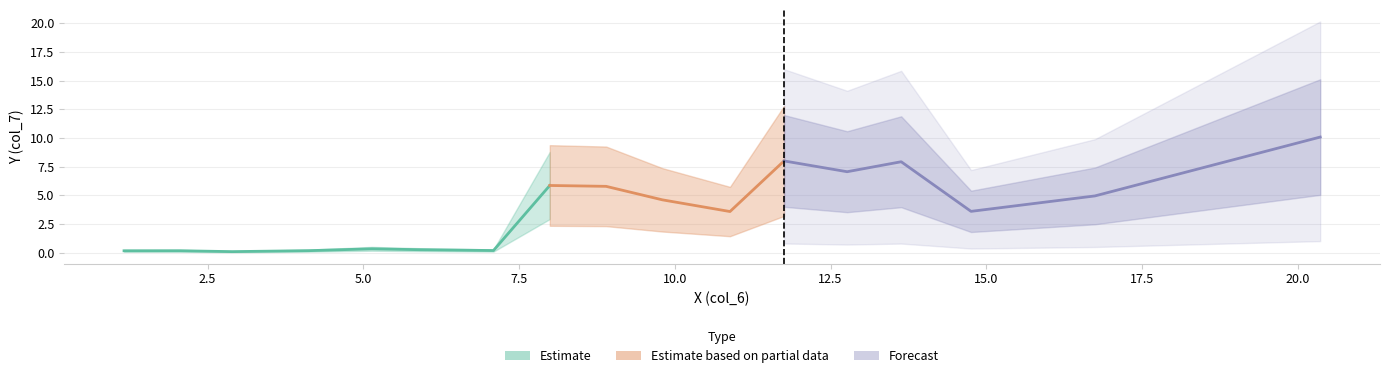

Reading left to right, transcribe all the data shown in this chart.

0.2	0.2	0.1	0.2	0.3	0.3	0.2	5.9	5.8	4.6	3.6	8.0	7.1	7.9	3.6	4.9	10.1